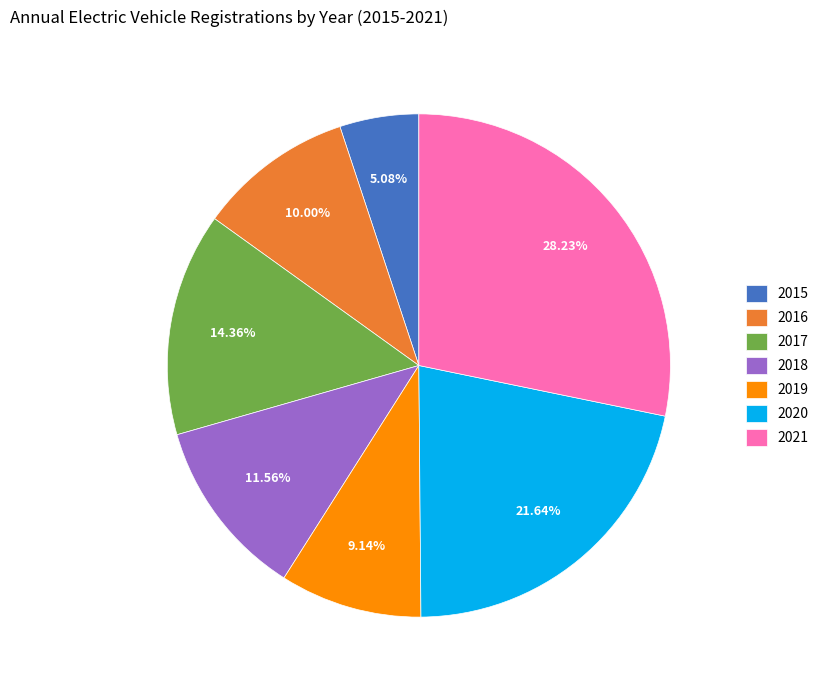

What percentage is the 2017 slice, to the nearest percent?

14%